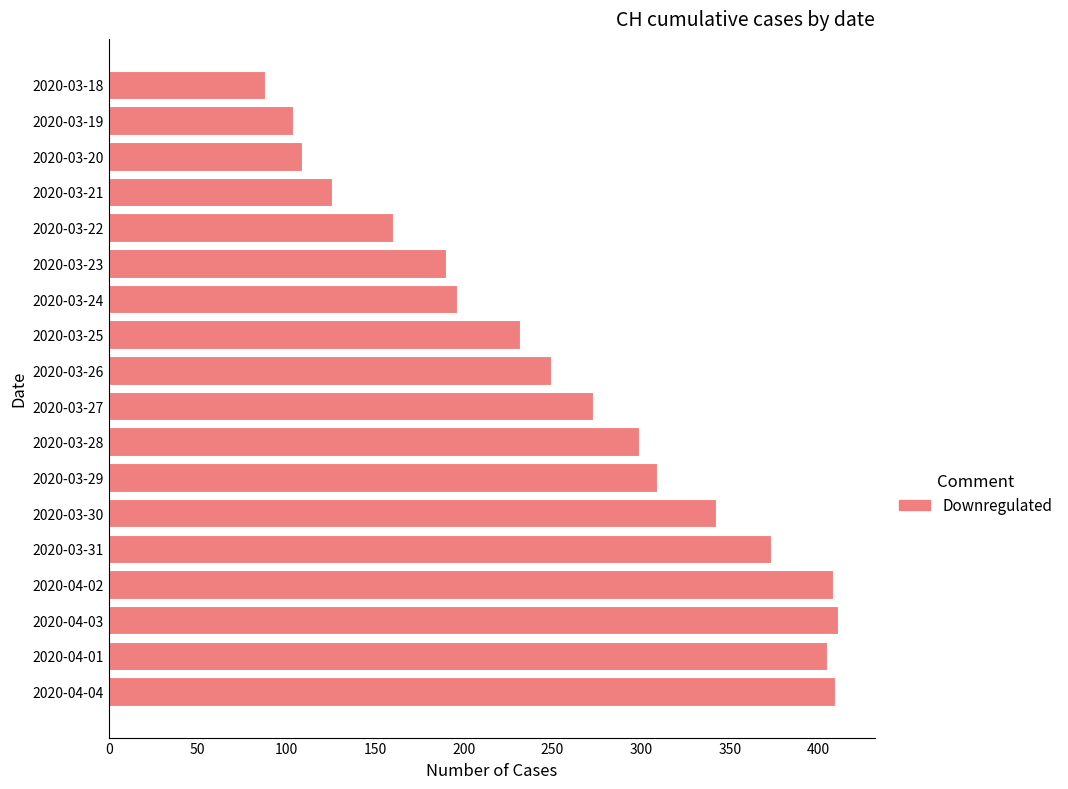

How many series are shown in this chart?

1